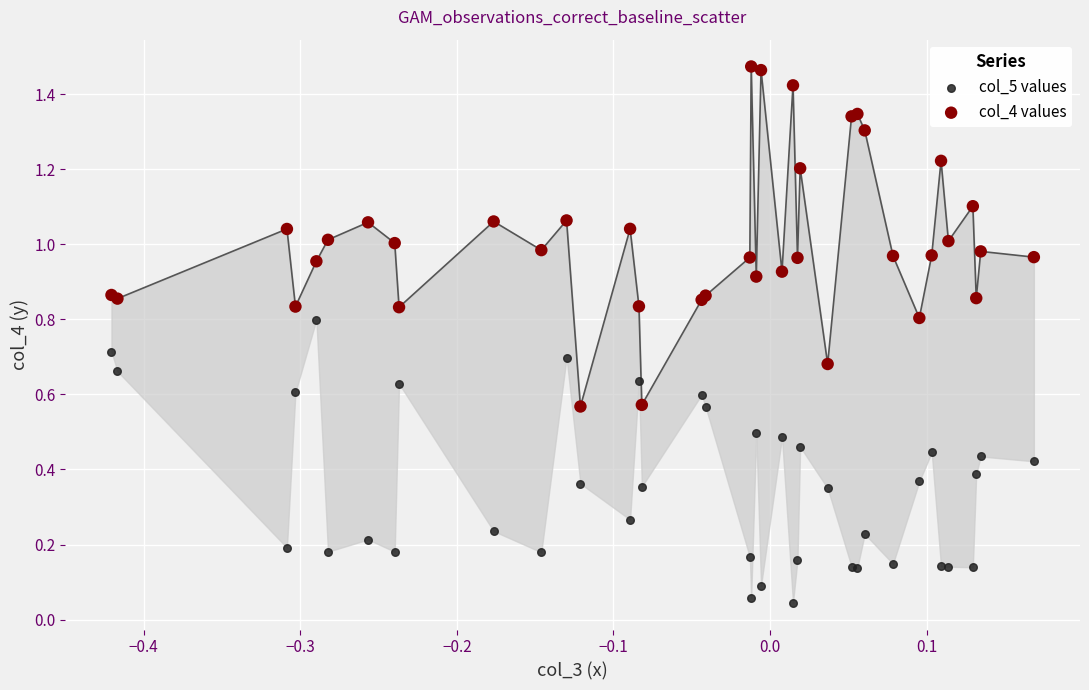

What are all the series names shown in the legend?

col_5 values, col_4 values